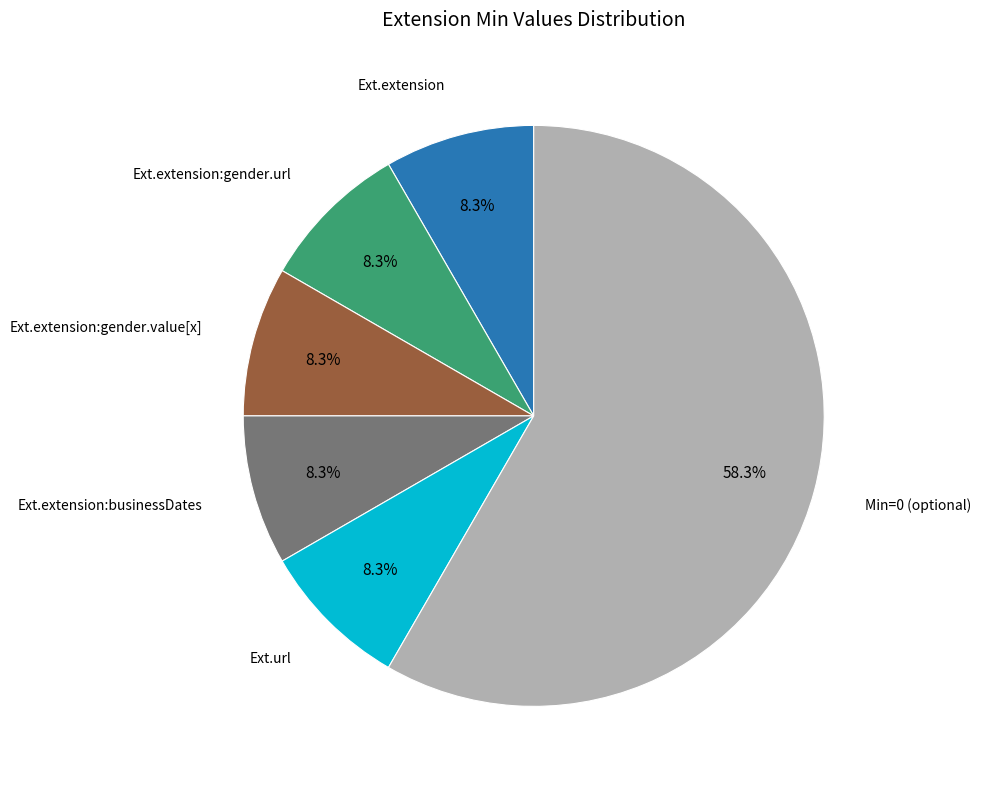

What is the largest slice in the pie chart?

Min=0 (optional)